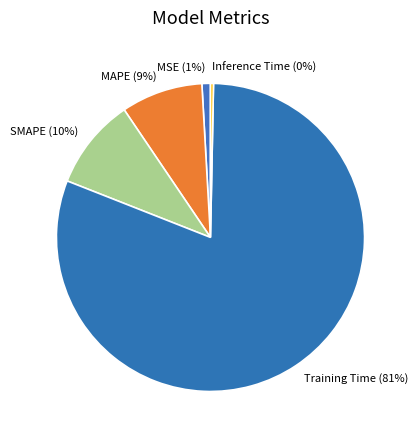

How many segments does this pie chart have?

5